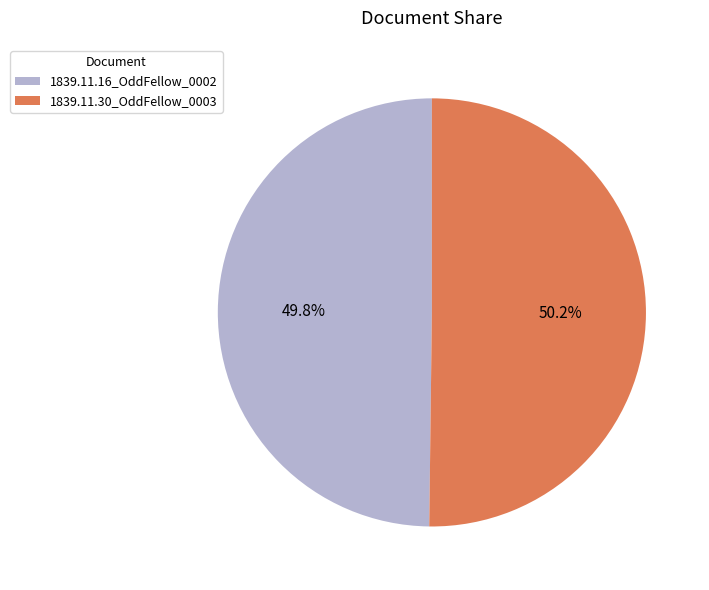

Combined, what portion of the pie is 1839.11.16_OddFellow_0002 and 1839.11.30_OddFellow_0003?

100.0%